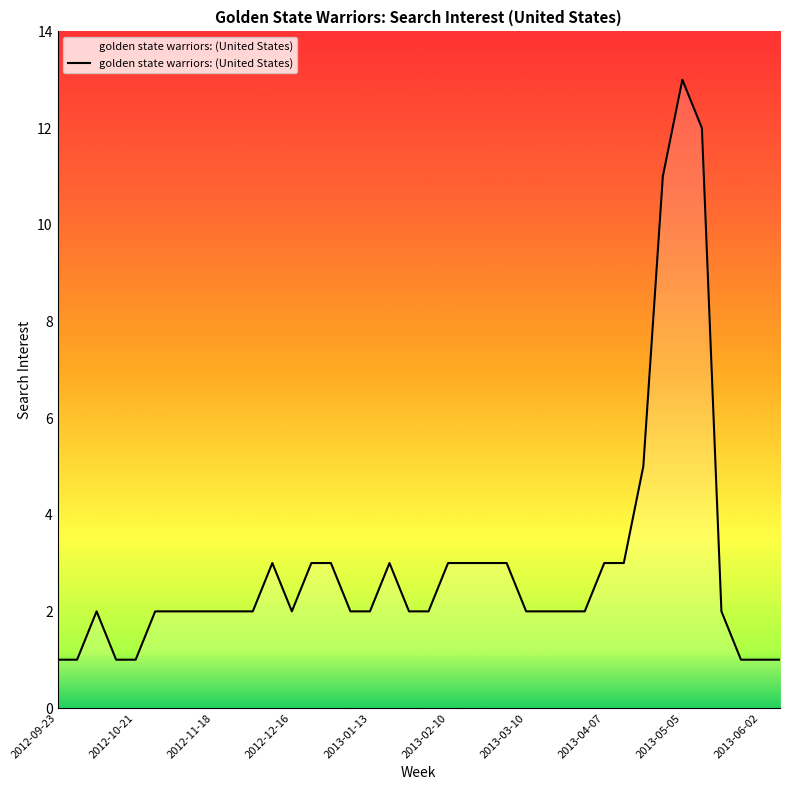

What is the smallest value displayed?

1